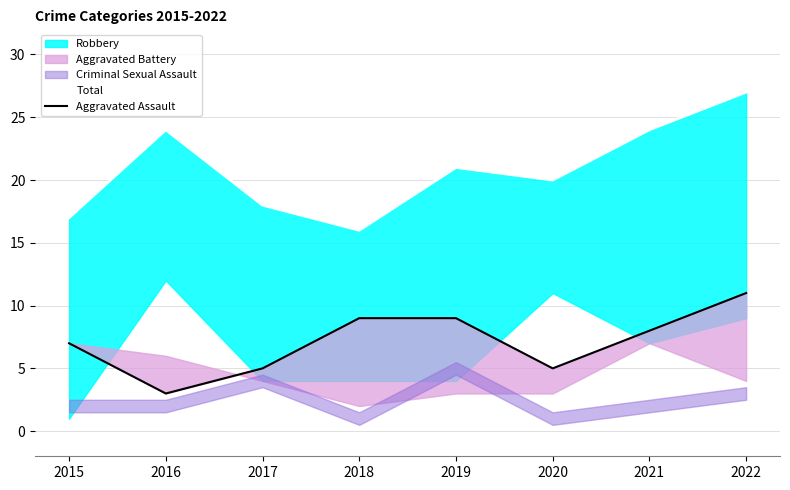

Is it true that Total equals 27 at 2022?

True